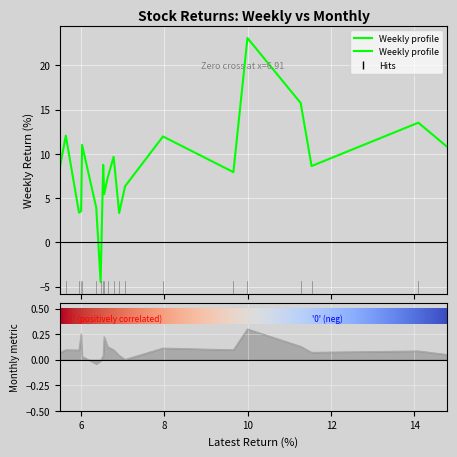

The value of Weekly at FISCHER is 4.6. True or false?

False